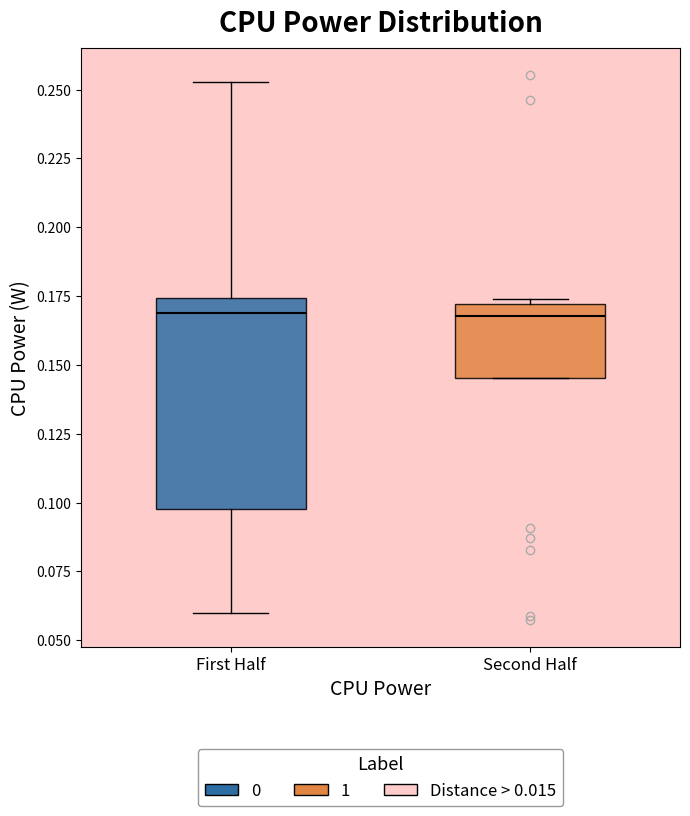

Reading left to right, read every box against the y-axis: the position of its median line, the range the box covers, and the ends of its whiskers. The values are not printed on the chart, so give them approximately, as read against the axis.

First Half: median 0.170, box 0.100 to 0.175, whiskers 0.060 to 0.255
Second Half: median 0.170 (just below the box's upper edge), box 0.145 to 0.170, whiskers 0.145 to 0.175